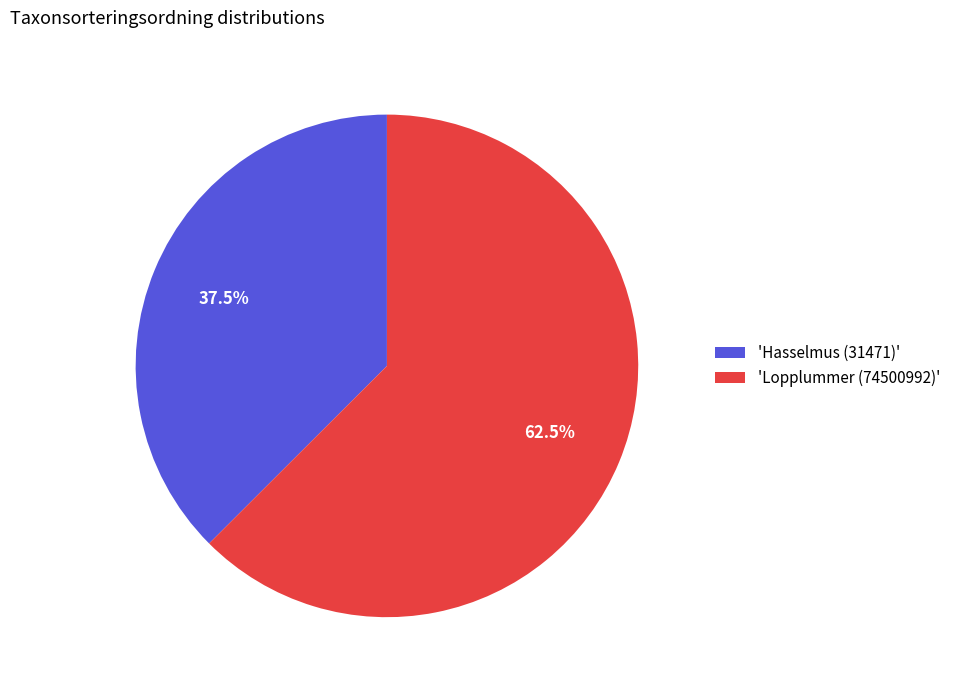

Approximately how many times larger is the value at 'Hasselmus (31471)' compared to 'Lopplummer (74500992)'?

0.6